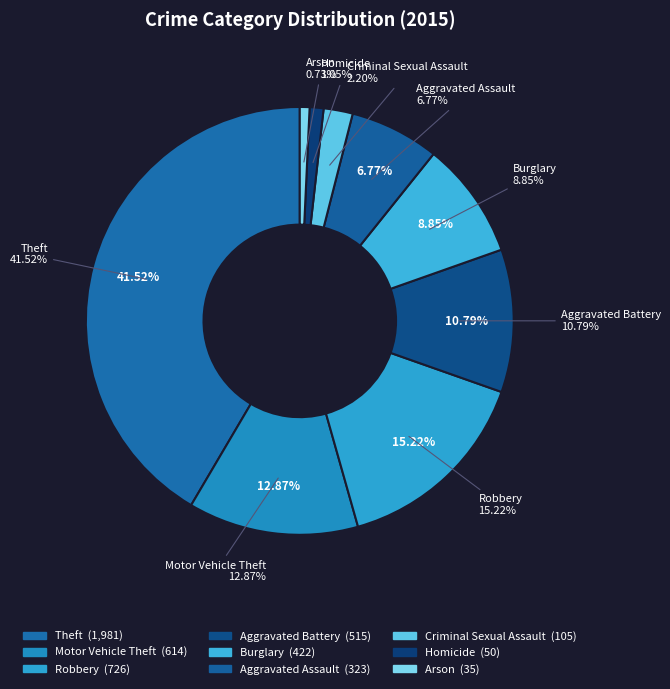

To the nearest percent, what is the difference between the Burglary and Homicide slice percentages?

8%